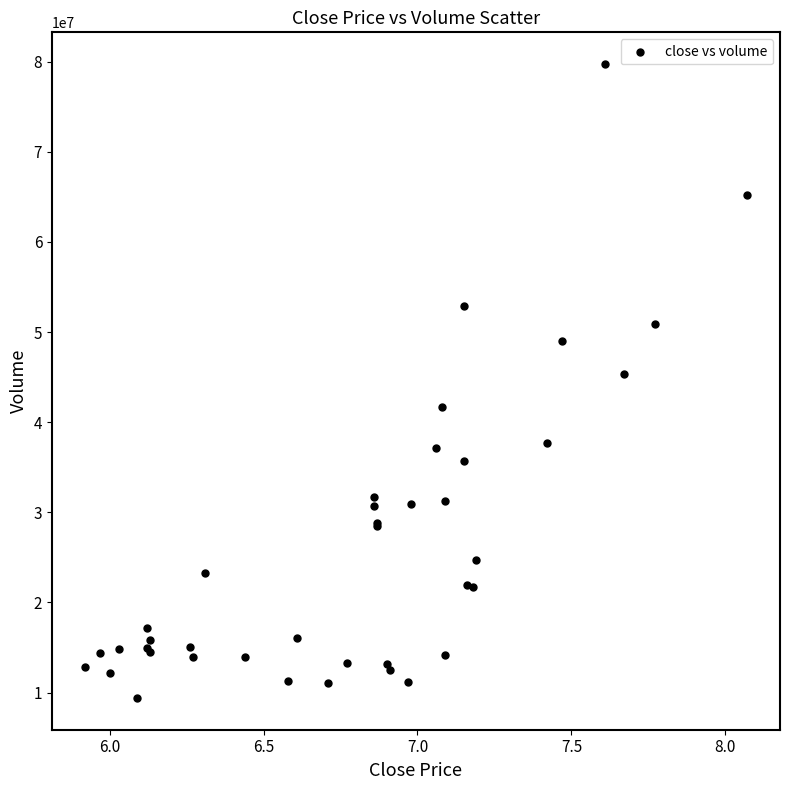

What Y value in the scatter plot is closest to 44565288?

45374479